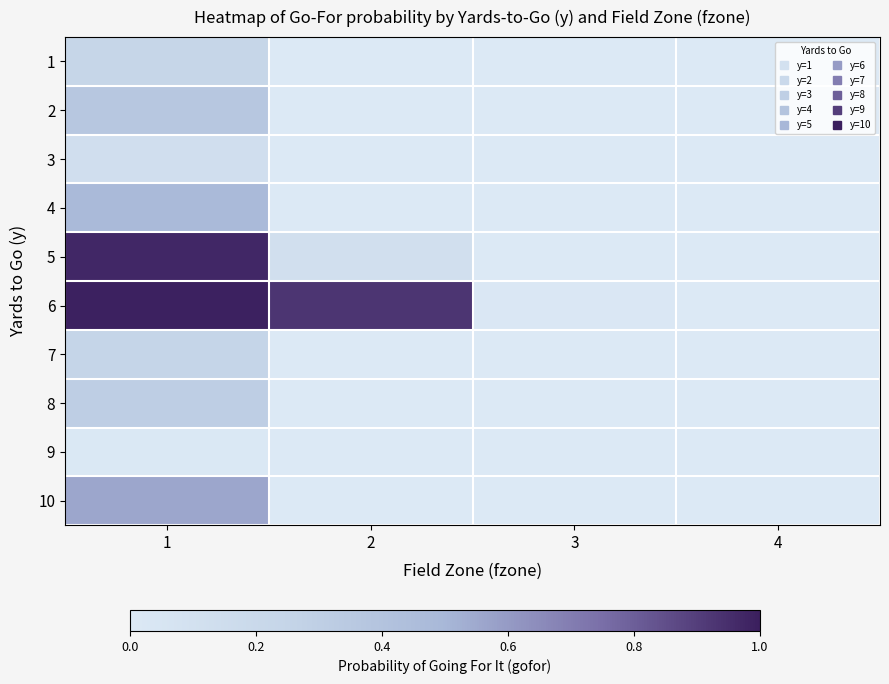

At which category is the sum across all series the highest?

1